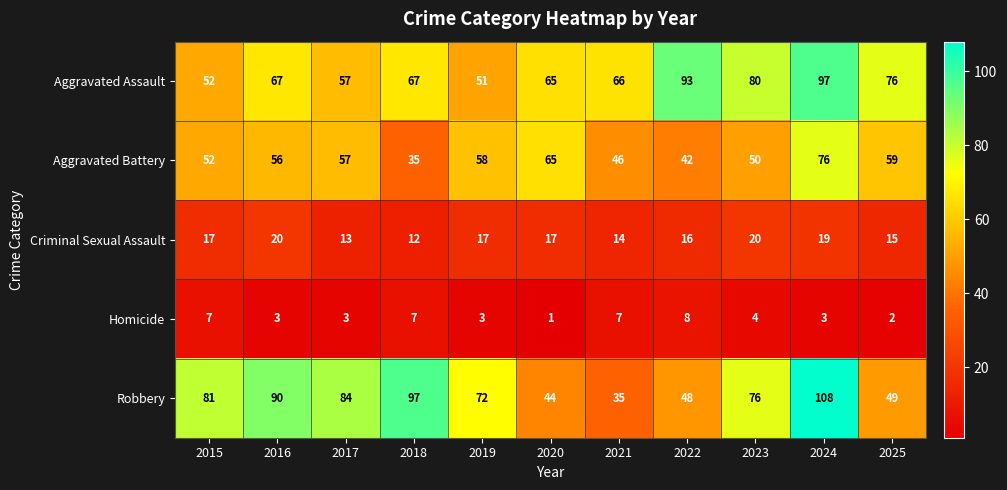

True or false: Aggravated Battery has a value of 57 at 2017.

True